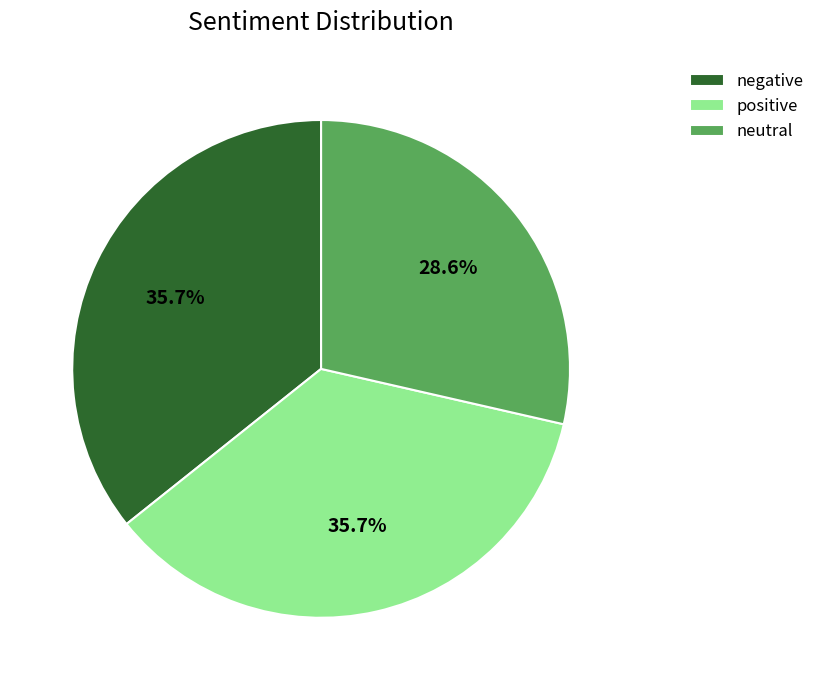

What percentage is the positive slice, to the nearest percent?

36%